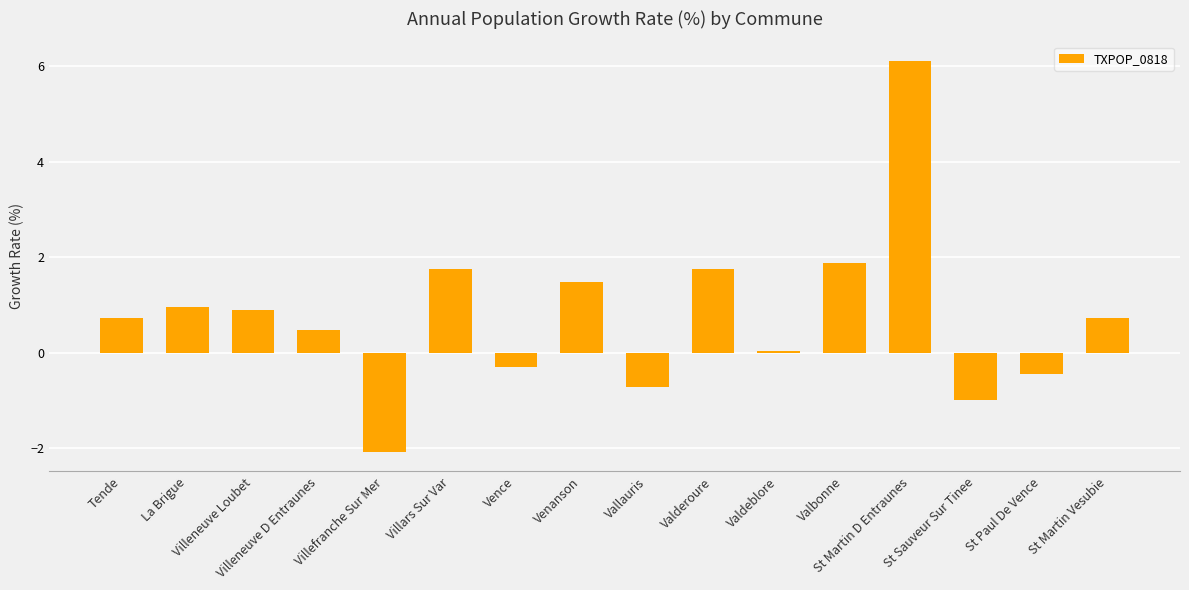

Read the value at Villefranche Sur Mer.

-2.1